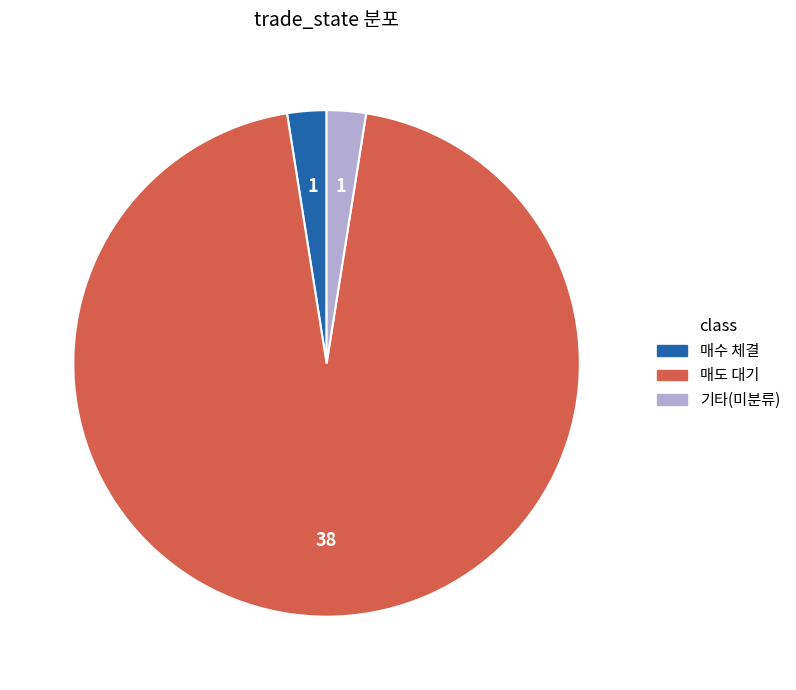

Approximately how many times larger is the value at 매도 대기 compared to 매수 체결?

38.0